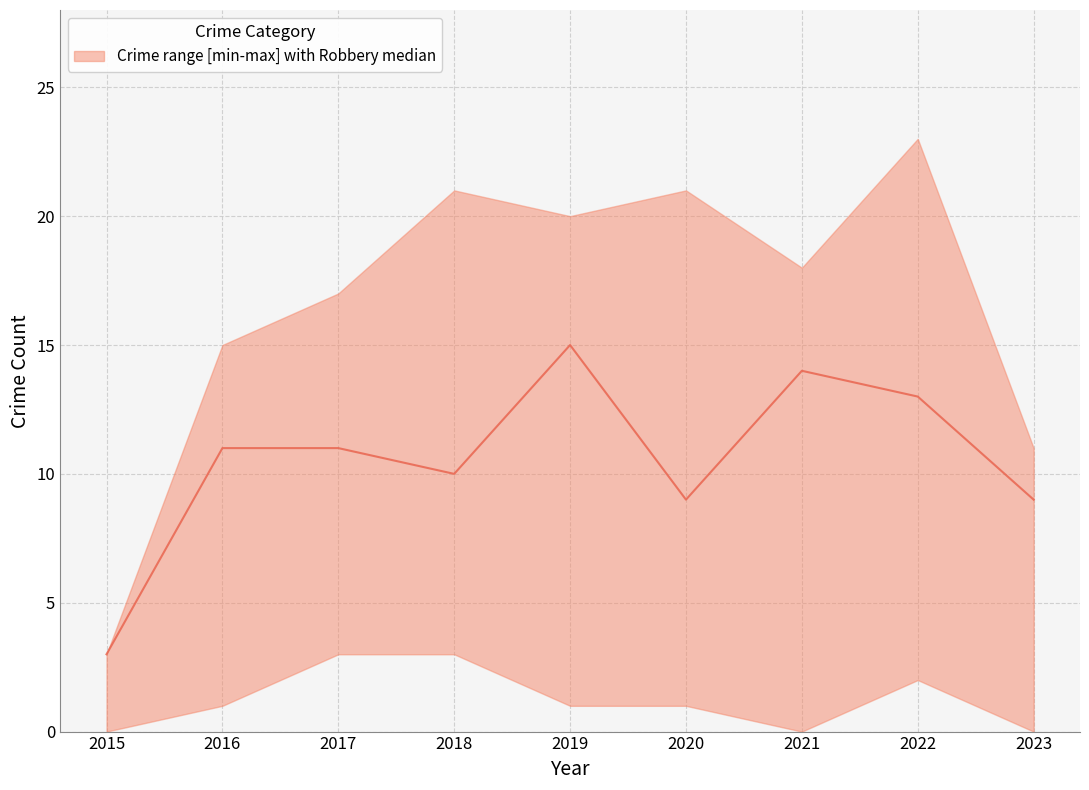

Where is the first local maximum?

2019